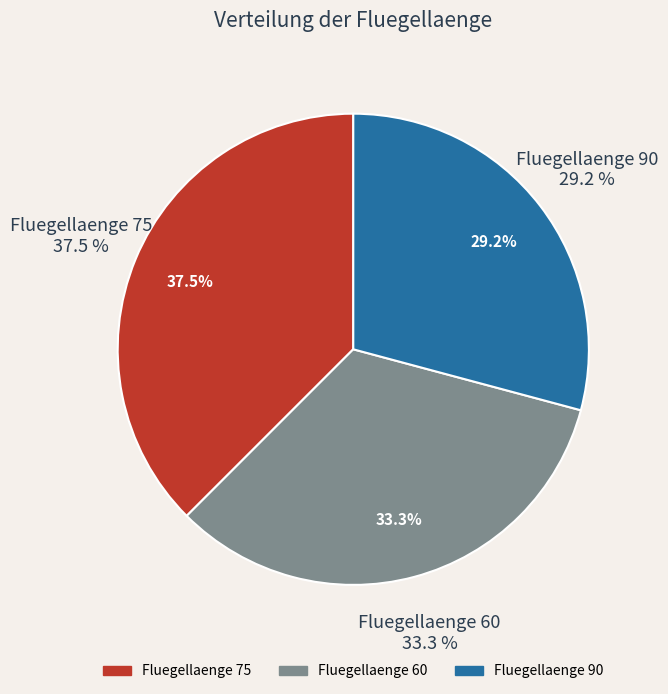

What is the change in value from 75 to 60?

-2